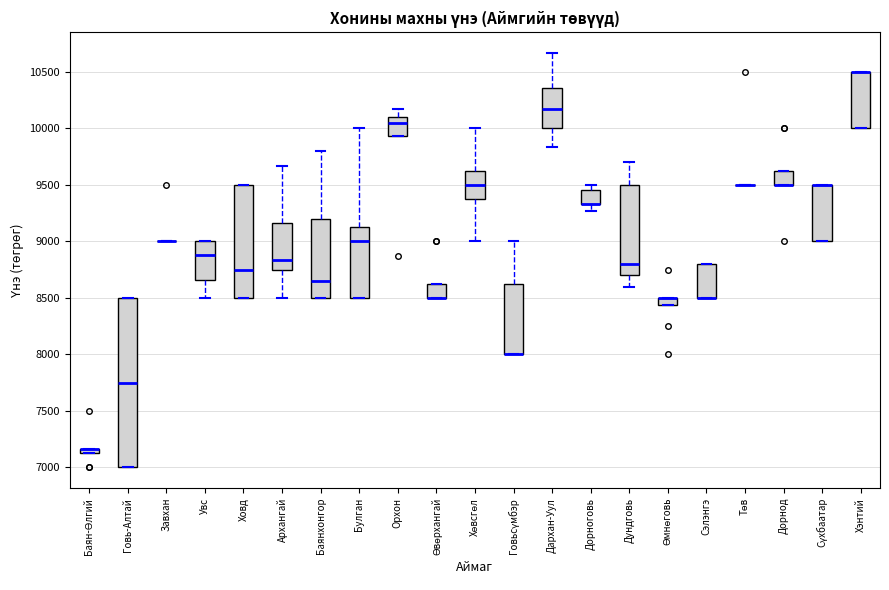

Which box is the tallest, from its lower edge to its upper edge?

Говь-Алтай